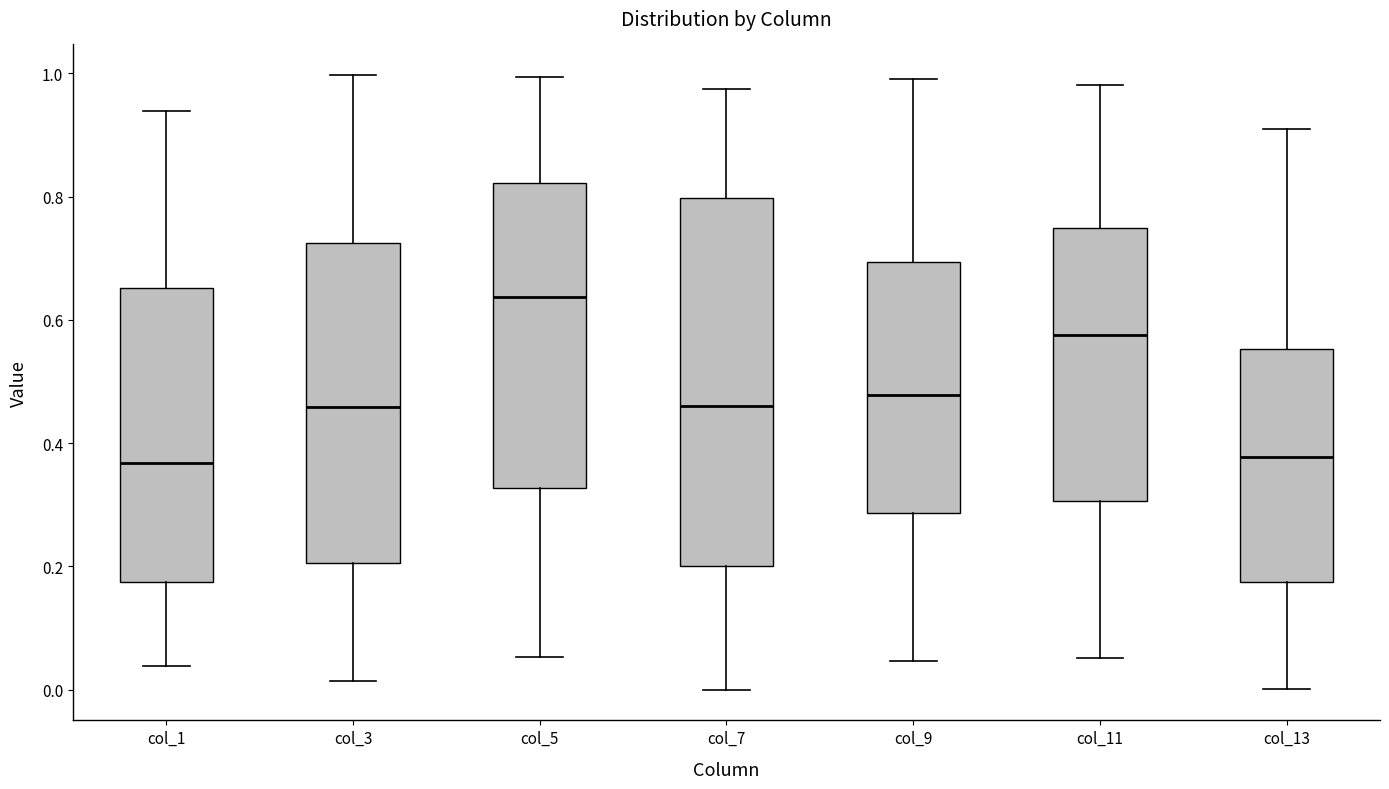

Reading left to right, read every box against the y-axis: the position of its median line, the range the box covers, and the ends of its whiskers. The values are not printed on the chart, so give them approximately, as read against the axis.

col_1: median 0.36, box 0.18 to 0.66, whiskers 0.04 to 0.94
col_3: median 0.46, box 0.20 to 0.72, whiskers 0.02 to 1.00
col_5: median 0.64, box 0.32 to 0.82, whiskers 0.06 to 1.00
col_7: median 0.46, box 0.20 to 0.80, whiskers 0.00 to 0.98
col_9: median 0.48, box 0.28 to 0.70, whiskers 0.04 to 1.00
col_11: median 0.58, box 0.30 to 0.74, whiskers 0.06 to 0.98
col_13: median 0.38, box 0.18 to 0.56, whiskers 0.00 to 0.90